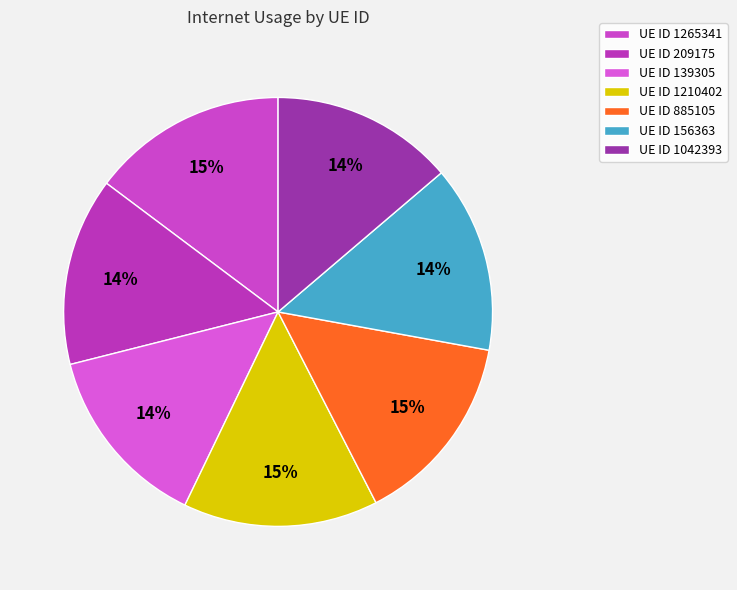

How many slices are in this pie chart?

7